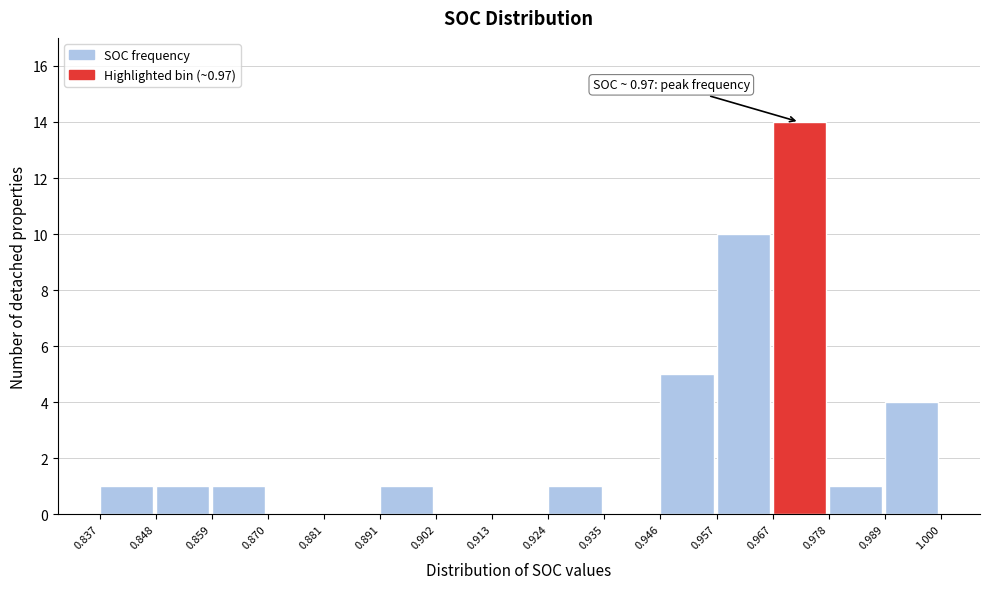

Over which range of the x-axis is the bar tallest?

0.967 to 0.978